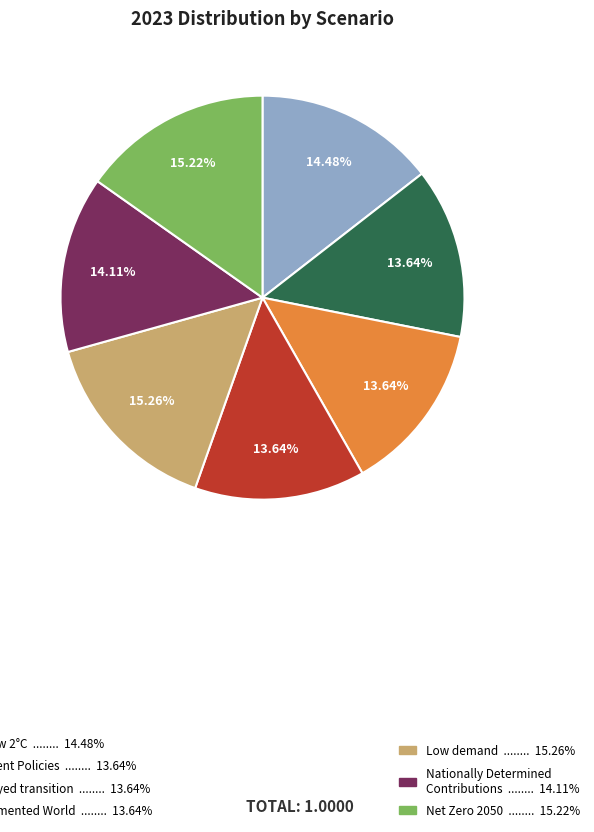

To the nearest percent, what is the difference between the largest and smallest slice percentages?

2%